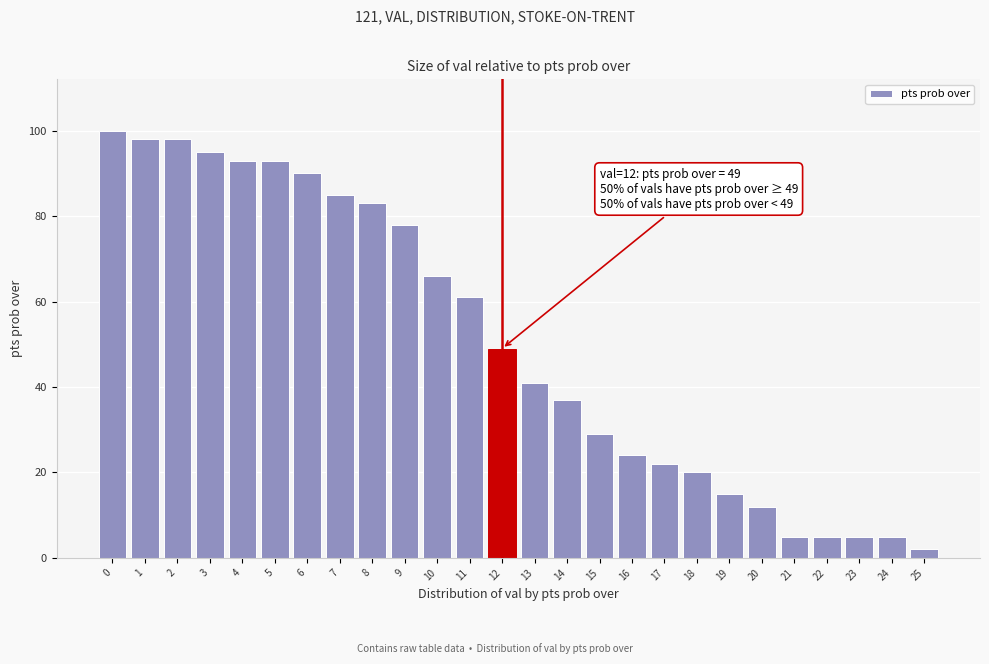

Reading left to right, what are all the values shown in this chart?

100	98	98	95	93	93	90	85	83	78	66	61	49	41	37	29	24	22	20	15	12	5	5	5	5	2